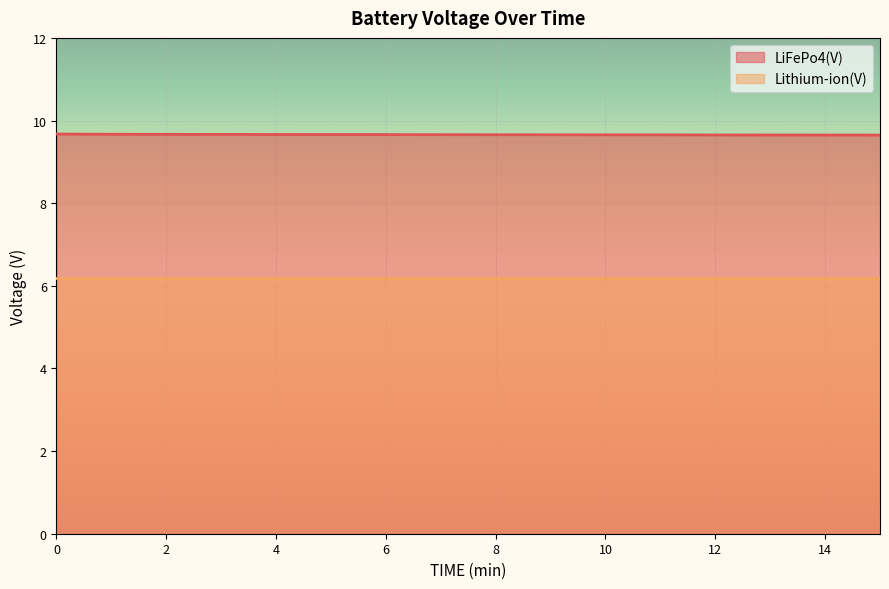

Rank the series by their average value, from highest to lowest.

LiFePo4(V), Lithium-ion(V)